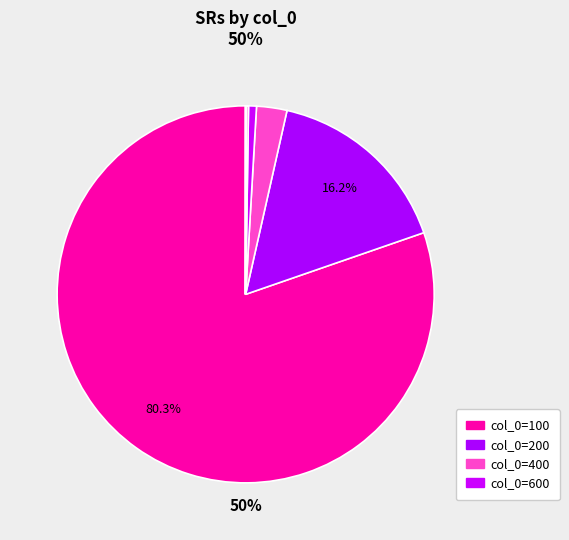

Which category accounts for the majority?

100